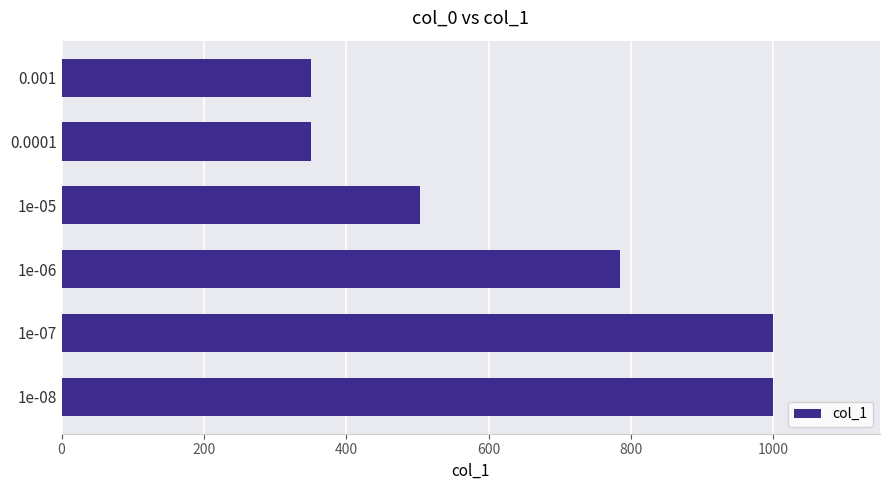

At which label is the value closest to 675?

1e-06